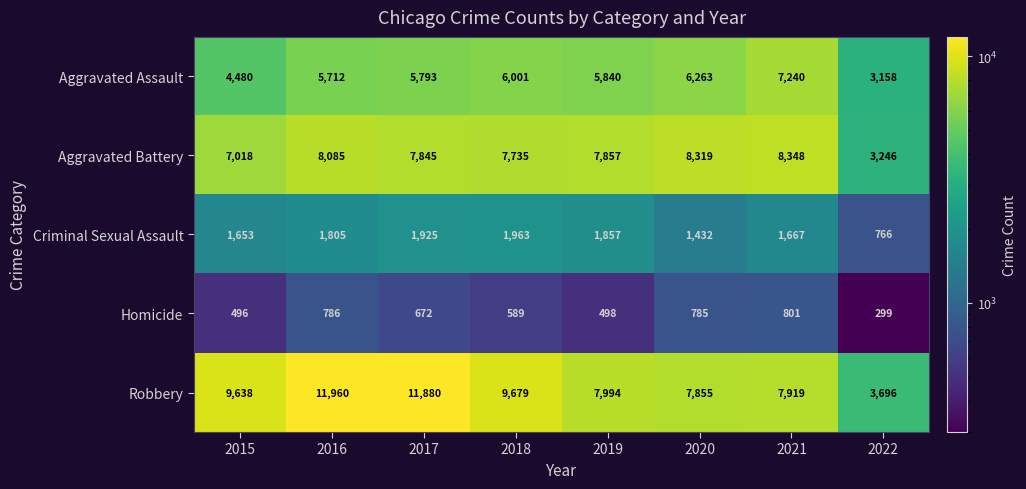

At how many categories does at least one series exceed 8341?

5